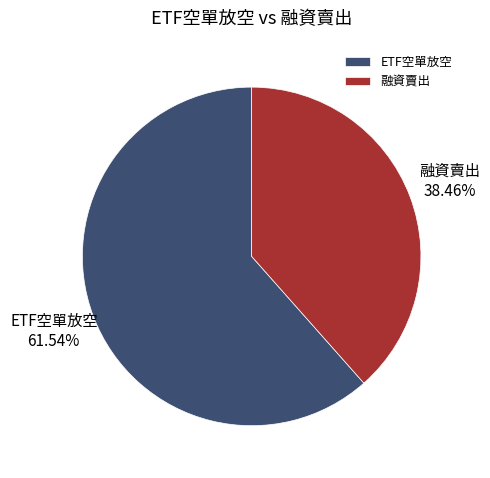

Count the number of slices in the pie.

2